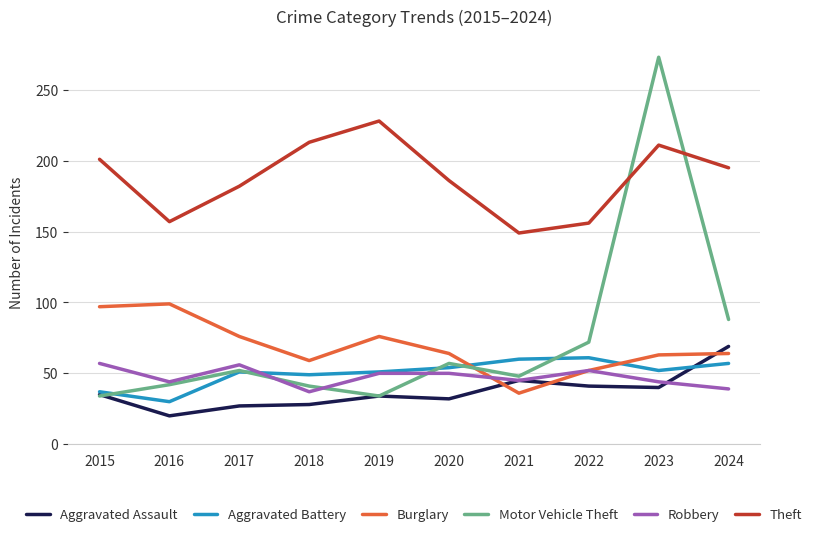

Is this an area chart (filled region under the line)?

No